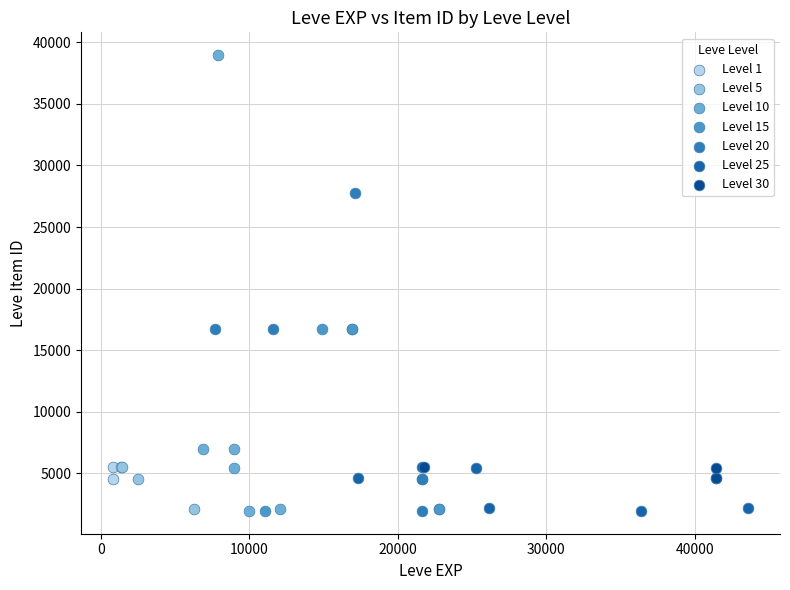

Which series reaches the maximum Y coordinate?

Level 10